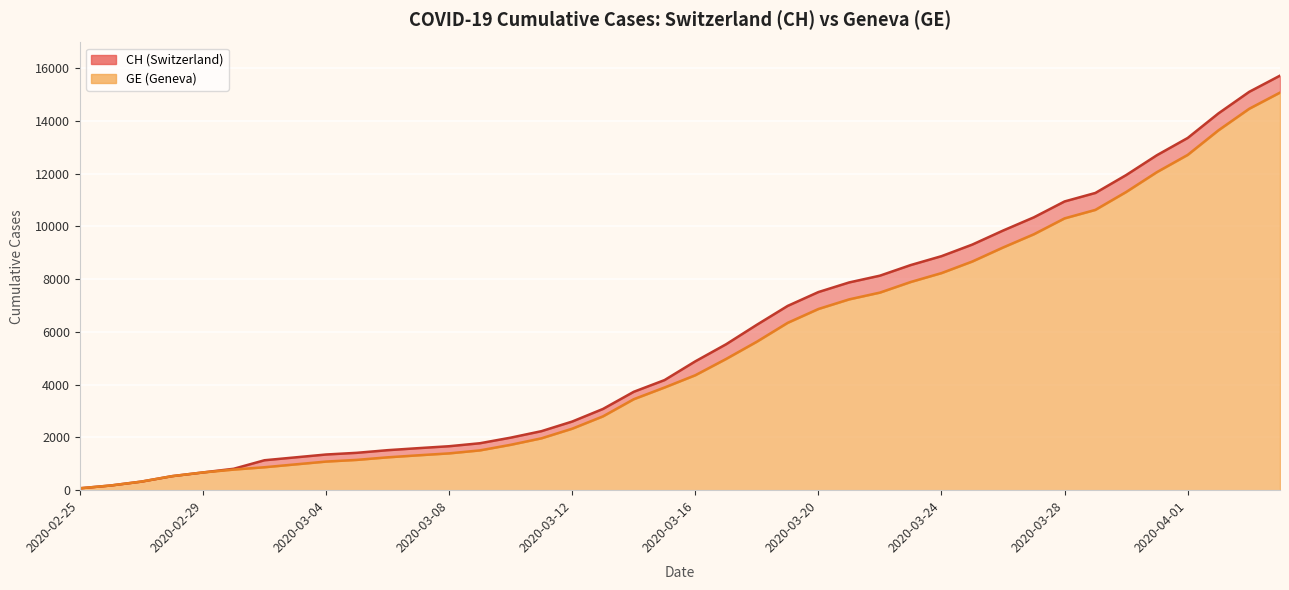

Which label corresponds to the largest value in the chart?

2020-04-04